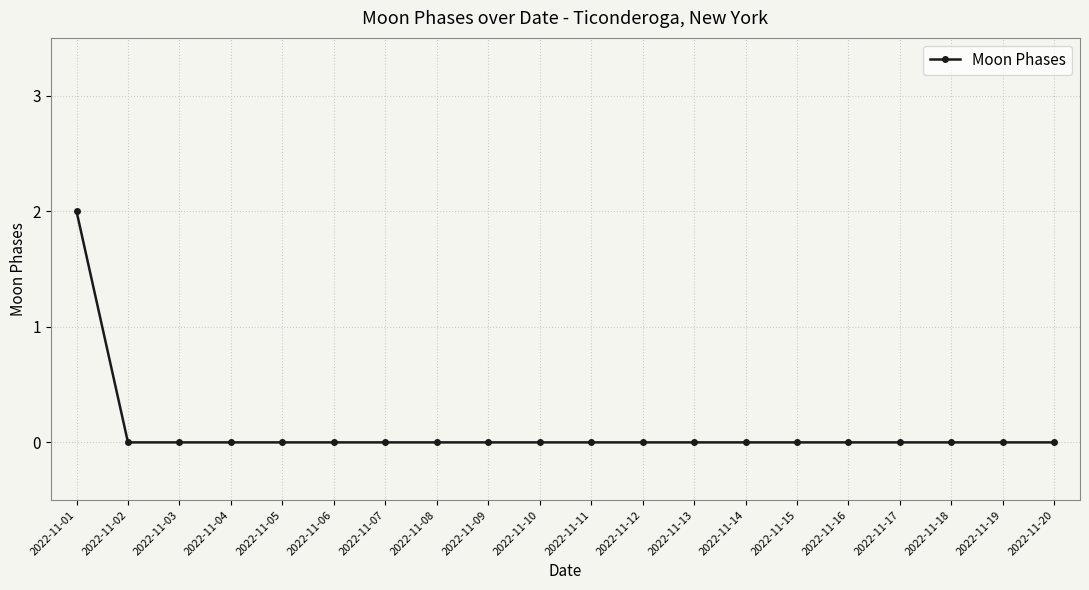

Is this an area chart (filled region under the line)?

No